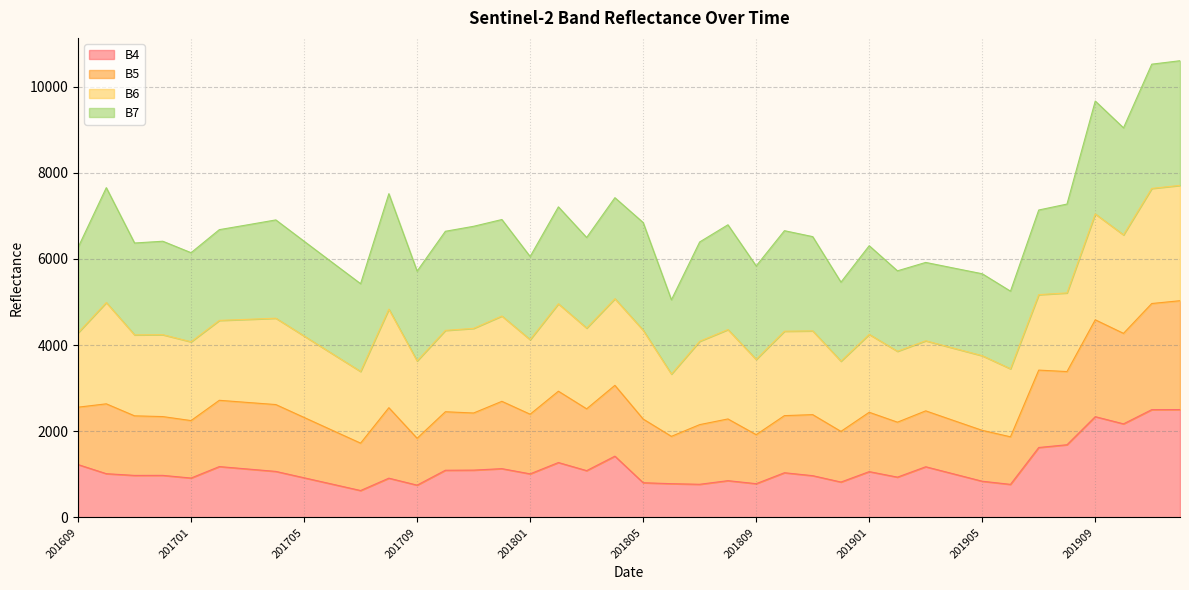

At how many categories does at least one series exceed 2096?

40